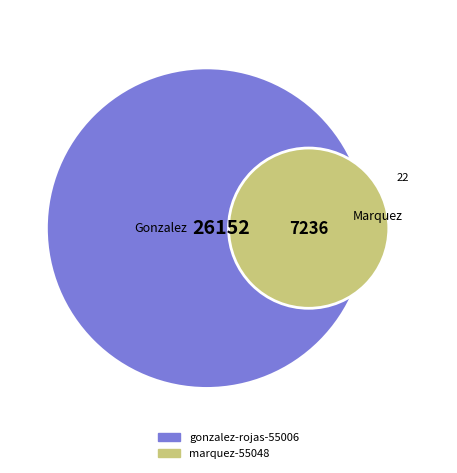

Count the number of slices in the pie.

2